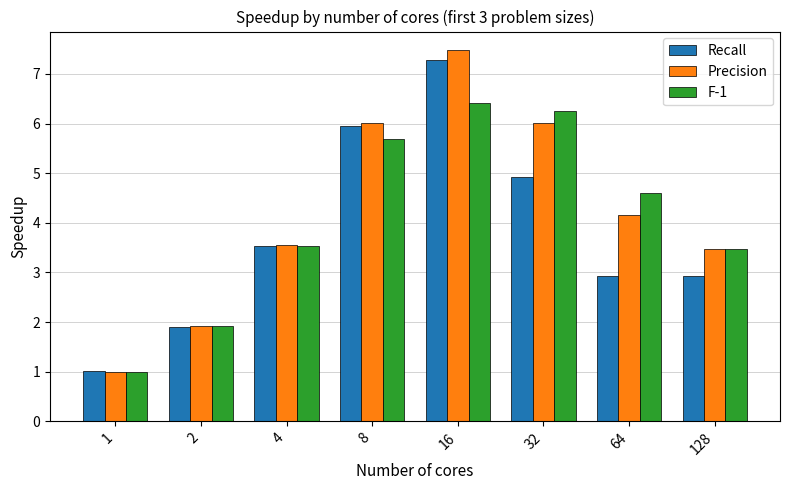

The value of F-1 at 16 is 6.4. True or false?

True